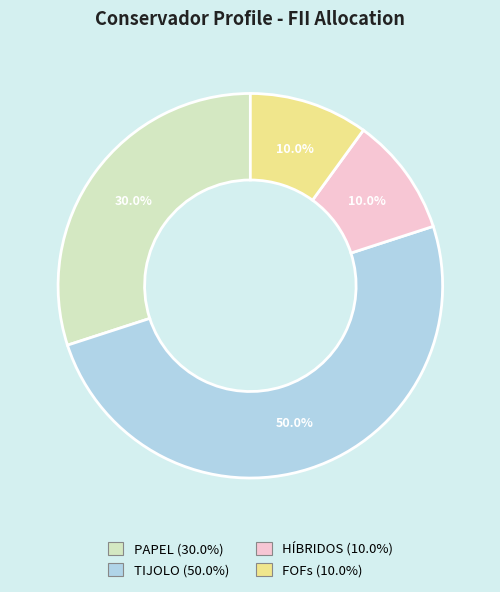

Does FOFs account for over 50% of the chart?

No